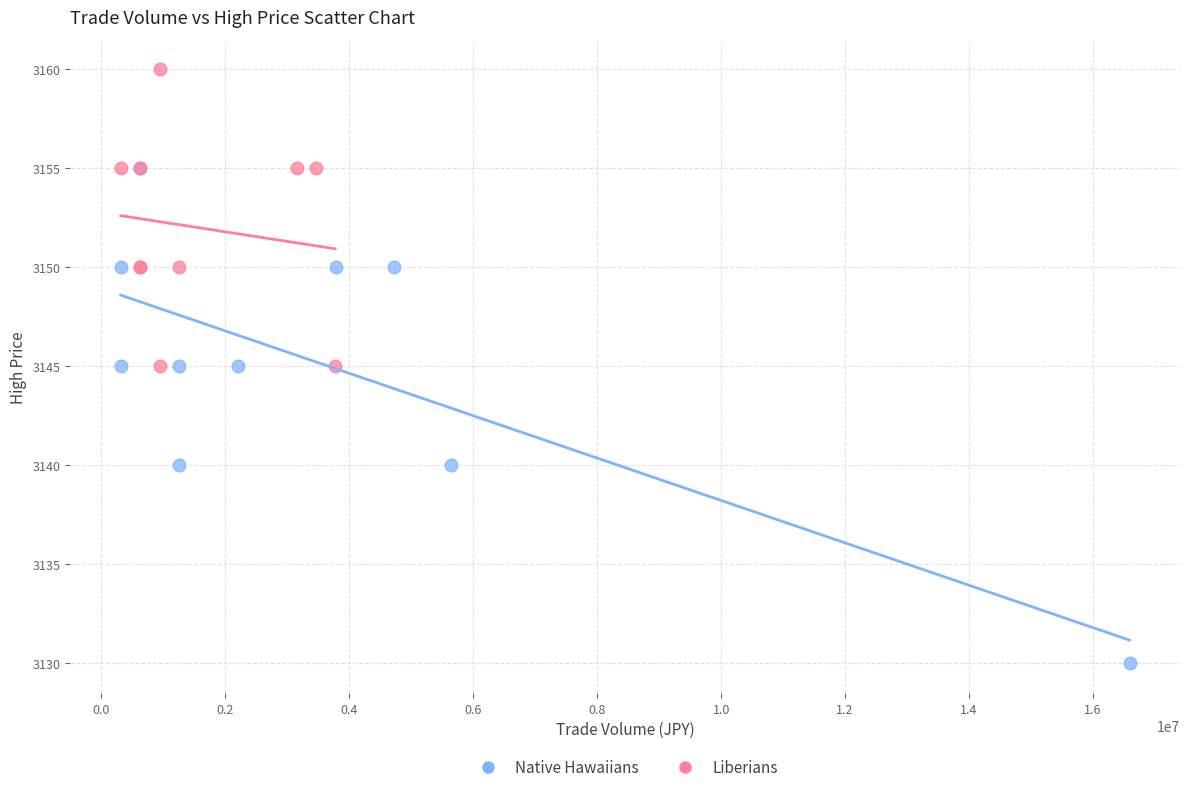

Which series reaches the minimum Y coordinate?

Native Hawaiians